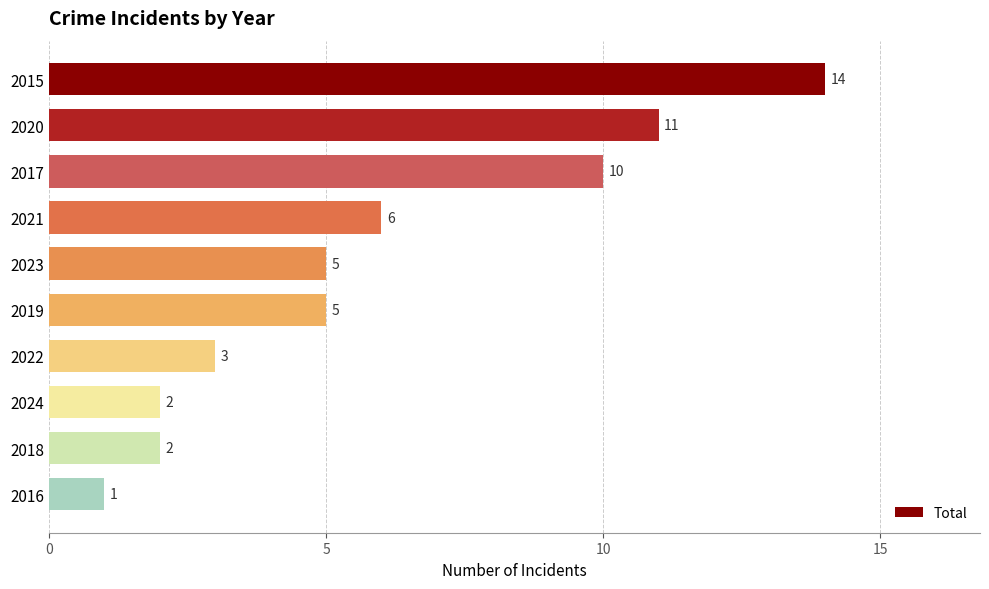

Reading top to bottom, what are all the values shown in this chart?

2015=14	2020=11	2017=10	2021=6	2023=5	2019=5	2022=3	2024=2	2018=2	2016=1